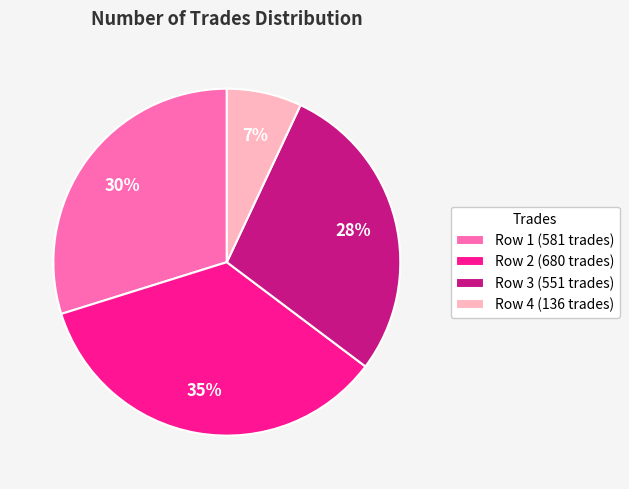

To the nearest percent, what portion does Row 1 (581 trades) represent?

30%